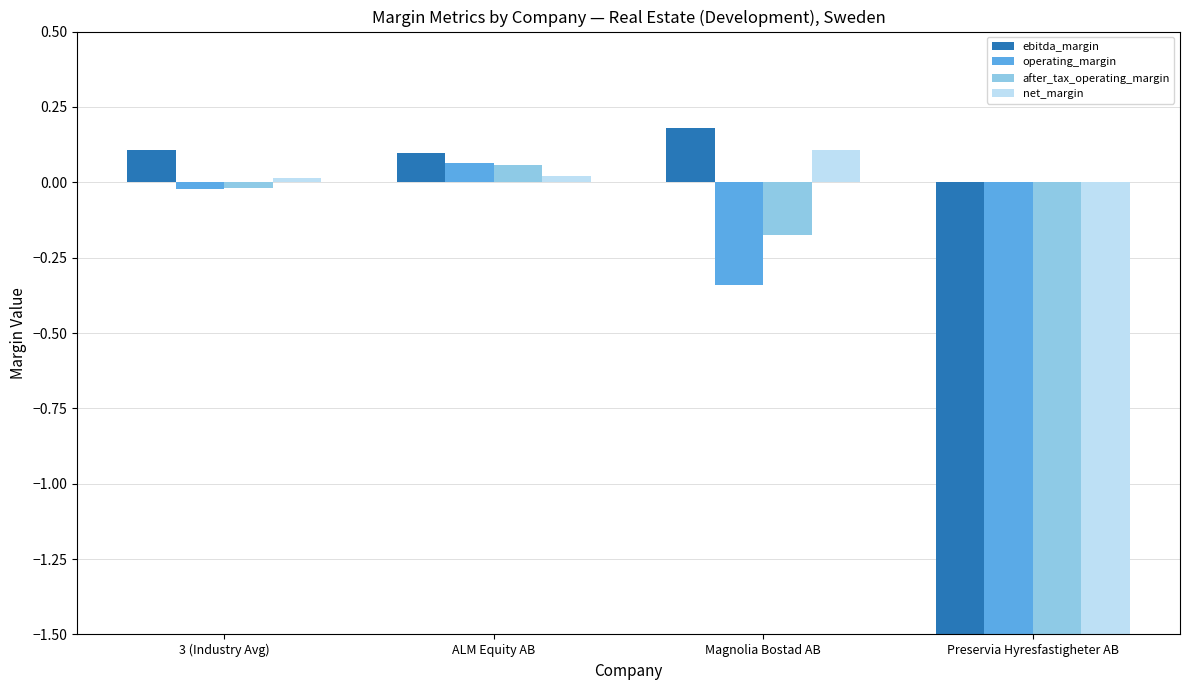

Reading left to right, list all the values displayed in this chart.

ebitda_margin: 0.1	0.1	0.2	-21.6
operating_margin: -0.0	0.1	-0.3	-21.6
after_tax_operating_margin: -0.0	0.1	-0.2	-21.6
net_margin: 0.0	0.0	0.1	-78.1